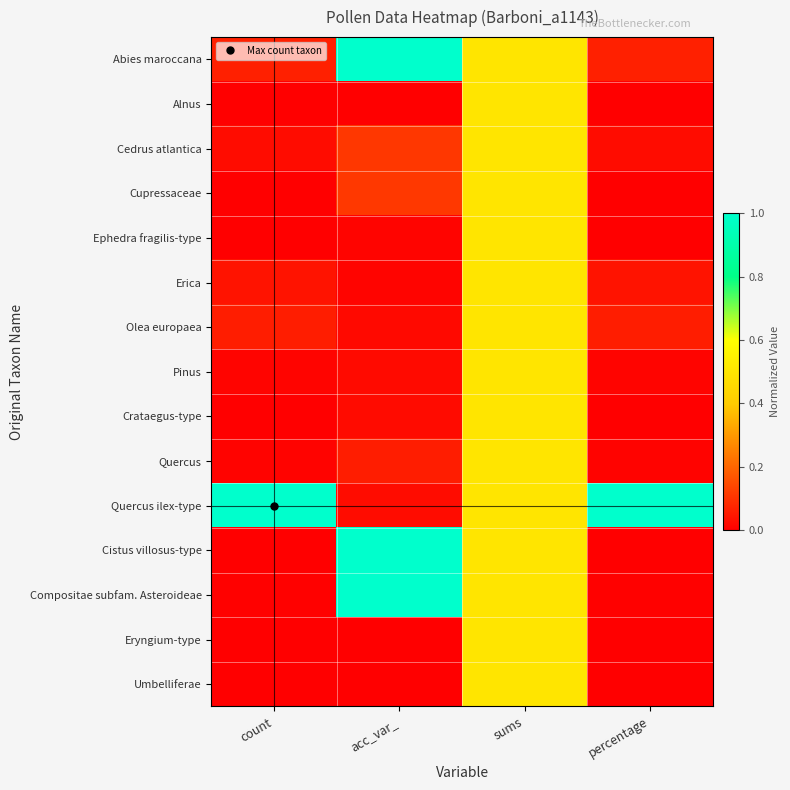

At percentage, list the series in order from smallest to largest.

Alnus, Cupressaceae, Ephedra fragilis-type, Crataegus-type, Eryngium-type, Umbelliferae, Cistus villosus-type, Compositae subfam. Asteroideae, Quercus, Pinus, Cedrus atlantica, Erica, Olea europaea, Abies maroccana, Quercus ilex-type